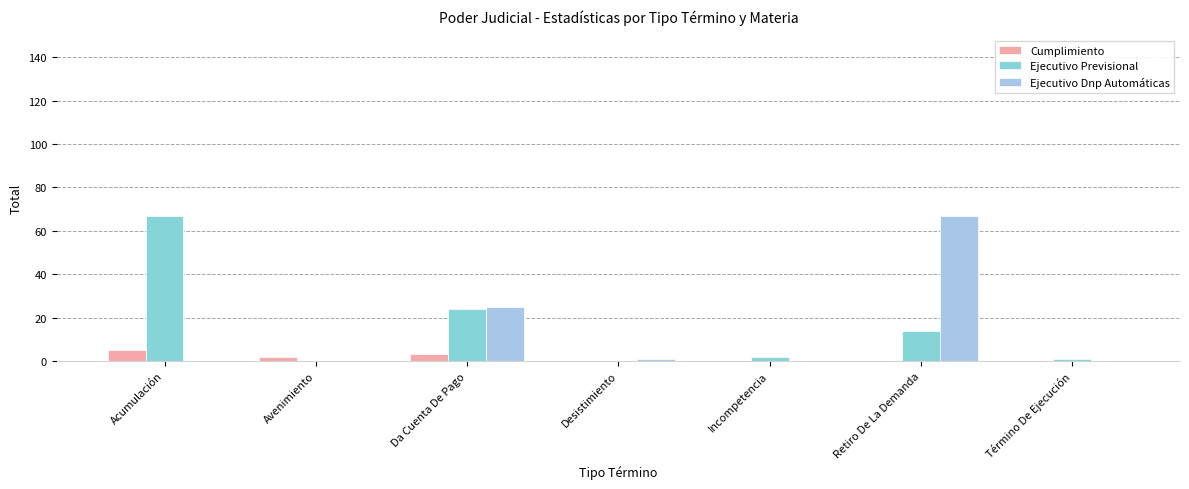

Reading left to right, extract all data points from this chart.

Cumplimiento: Acumulación=5	Avenimiento=2	Da Cuenta De Pago=3	Desistimiento=0	Incompetencia=0	Retiro De La Demanda=0	Término De Ejecución=0
Ejecutivo Previsional: Acumulación=67	Avenimiento=0	Da Cuenta De Pago=24	Desistimiento=0	Incompetencia=2	Retiro De La Demanda=14	Término De Ejecución=1
Ejecutivo Dnp Automáticas: Acumulación=0	Avenimiento=0	Da Cuenta De Pago=25	Desistimiento=1	Incompetencia=0	Retiro De La Demanda=67	Término De Ejecución=0